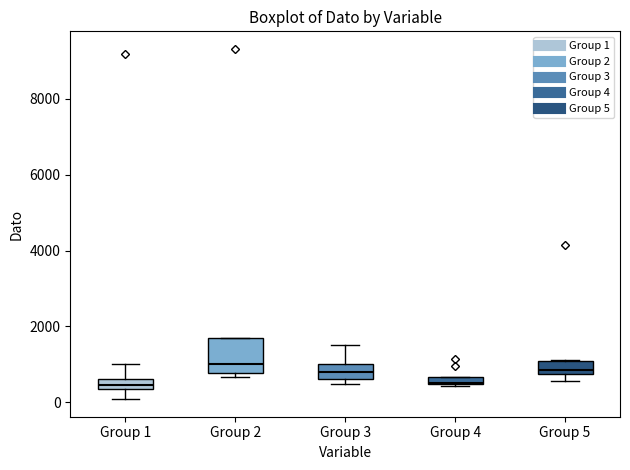

Which box is the tallest, from its lower edge to its upper edge?

Group 2